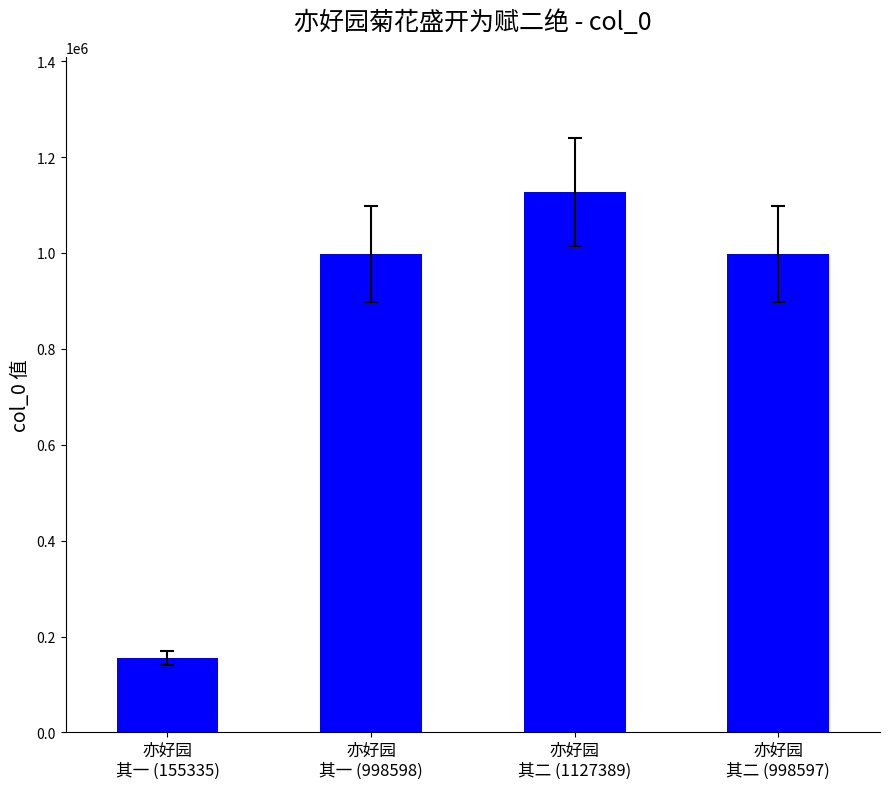

What is the value of the 4th bar from the left?

998597